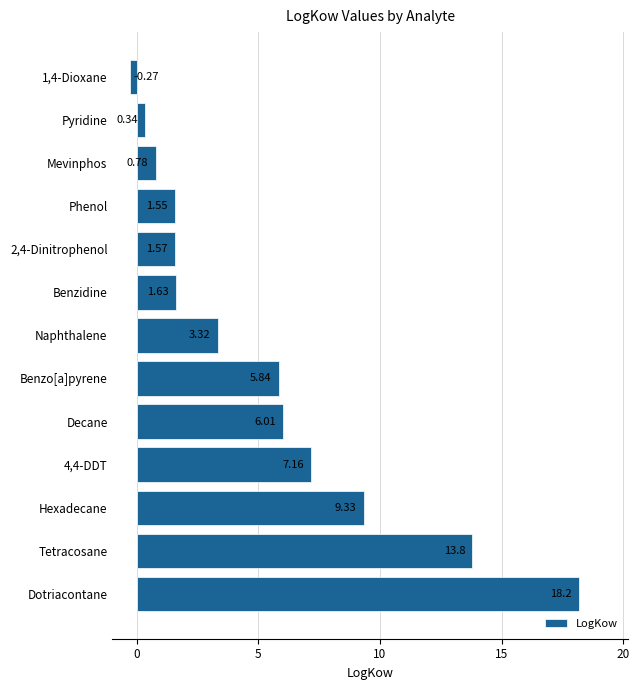

How many data points does each series have?

13